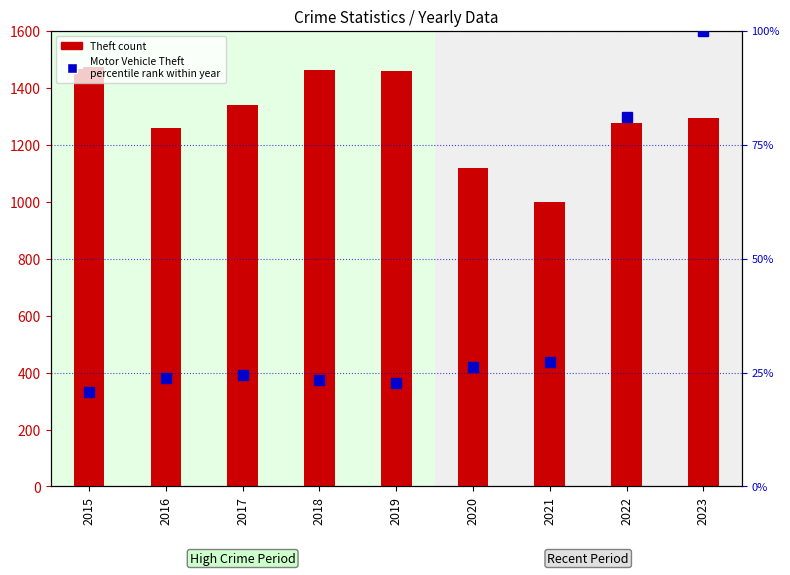

Between 2015 and 2017, which is larger?

2015